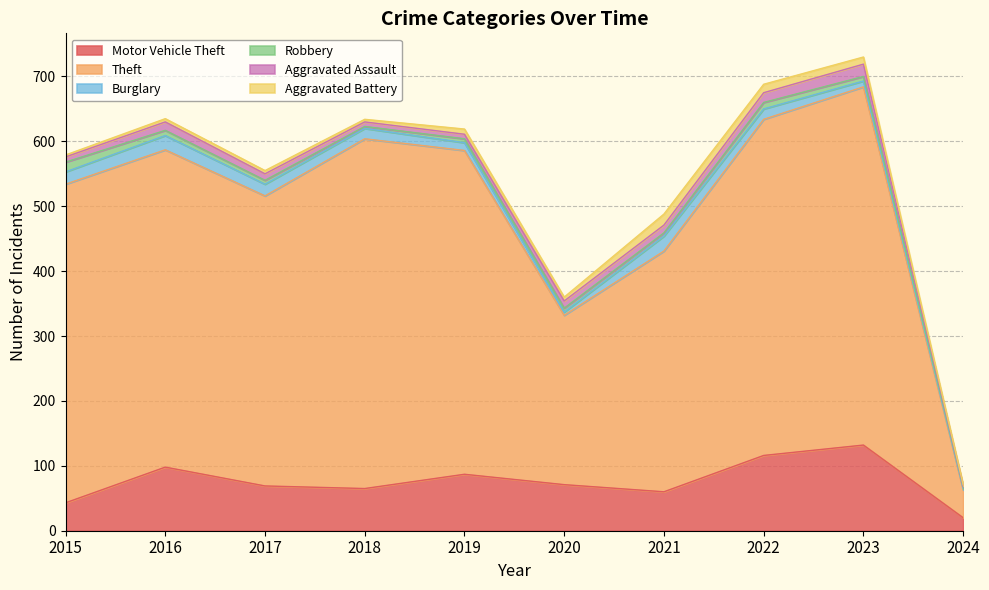

At which category is the sum across all series the highest?

2023